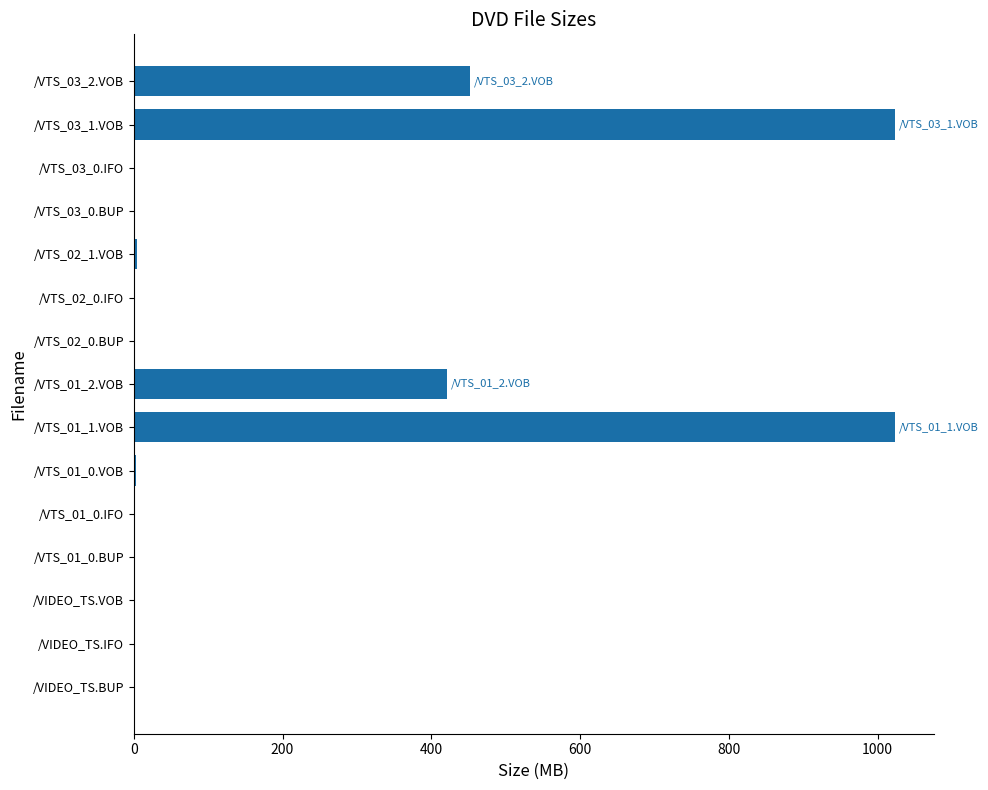

At which label is the value closest to 512?

/VTS_03_2.VOB